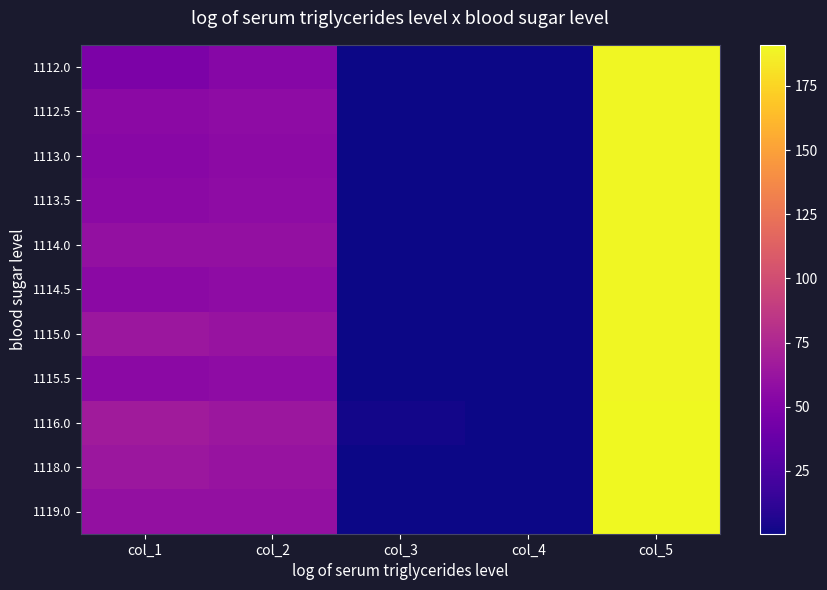

Rank the series by their maximum value, from highest to lowest.

1116.0, 1118.0, 1119.0, 1112.0, 1112.5, 1113.0, 1113.5, 1114.0, 1114.5, 1115.0, 1115.5